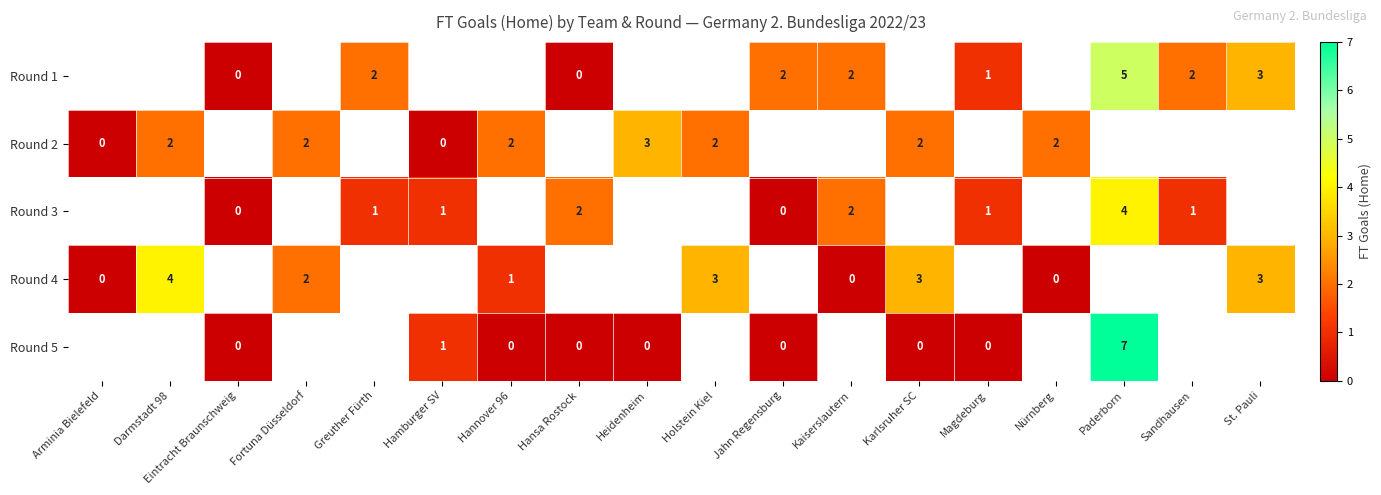

Is it true that Round 3 equals 2 at Hamburger SV?

False